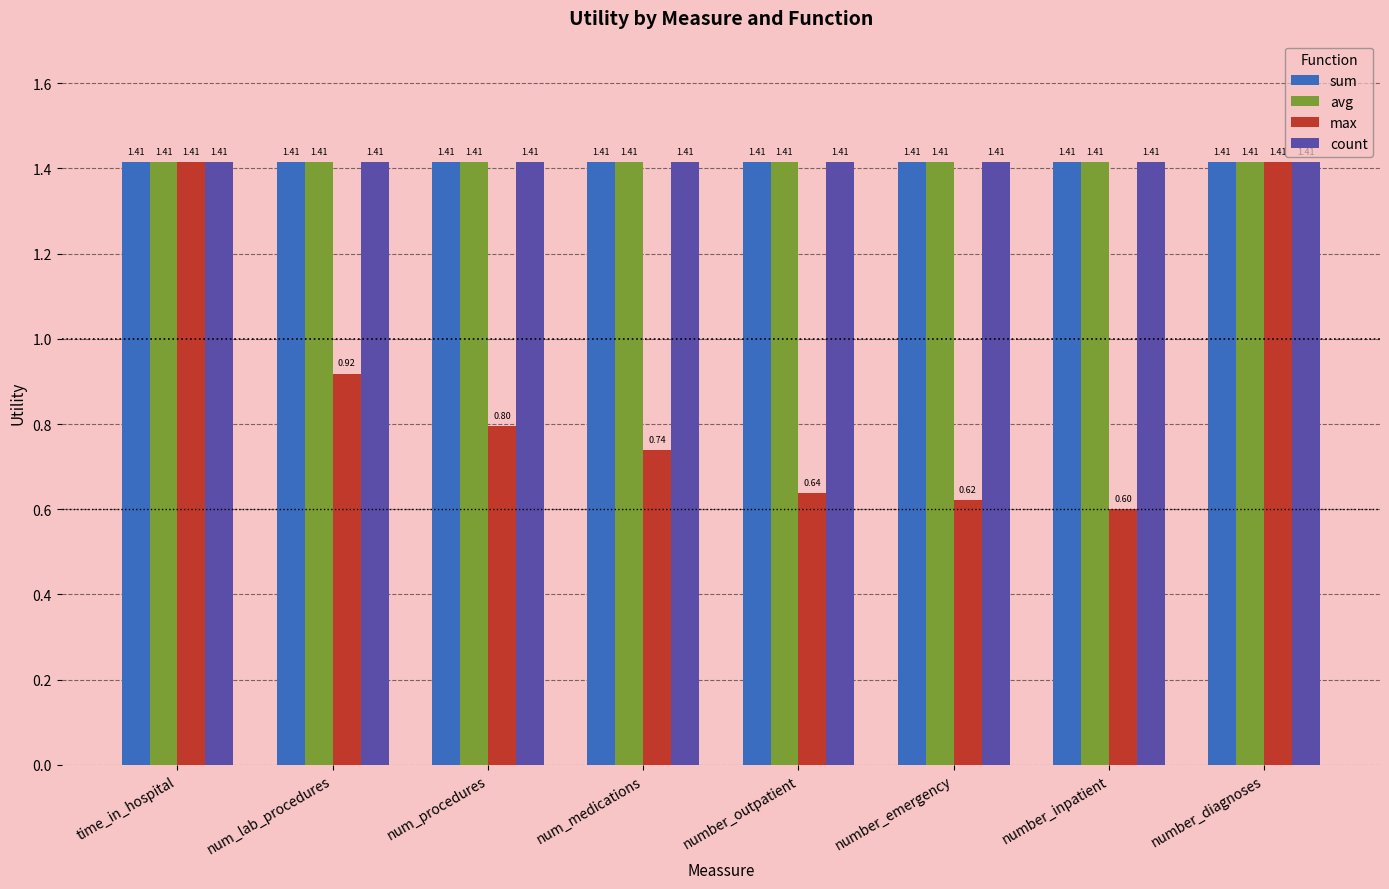

At which category does the chart reach its minimum across all series?

number_inpatient